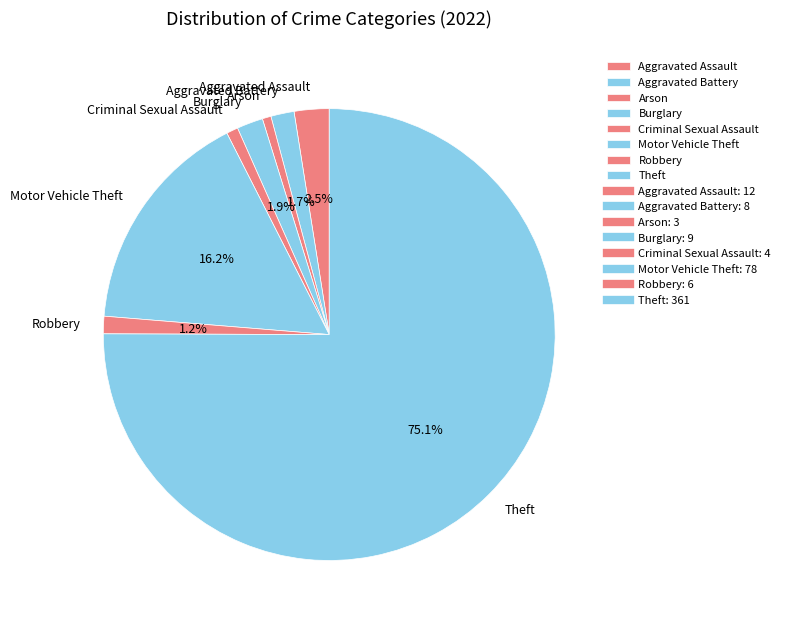

Is there a majority slice in this chart?

Yes